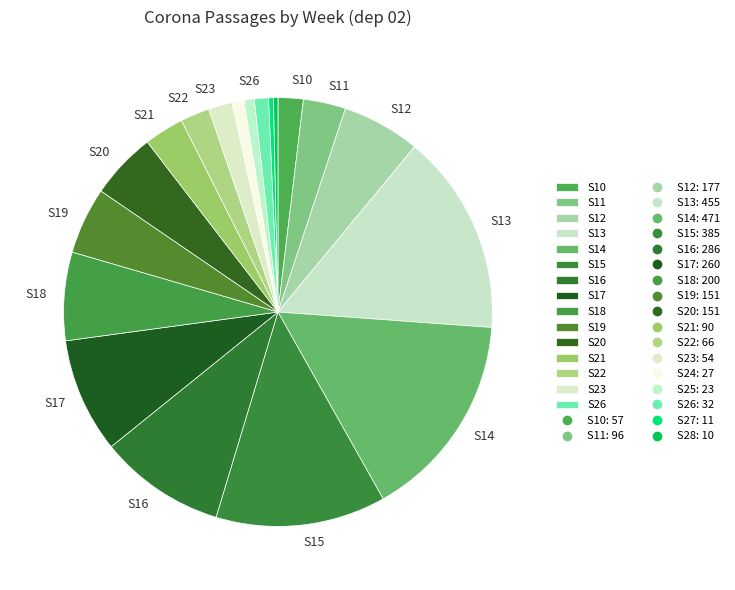

Does any single category account for the majority?

No